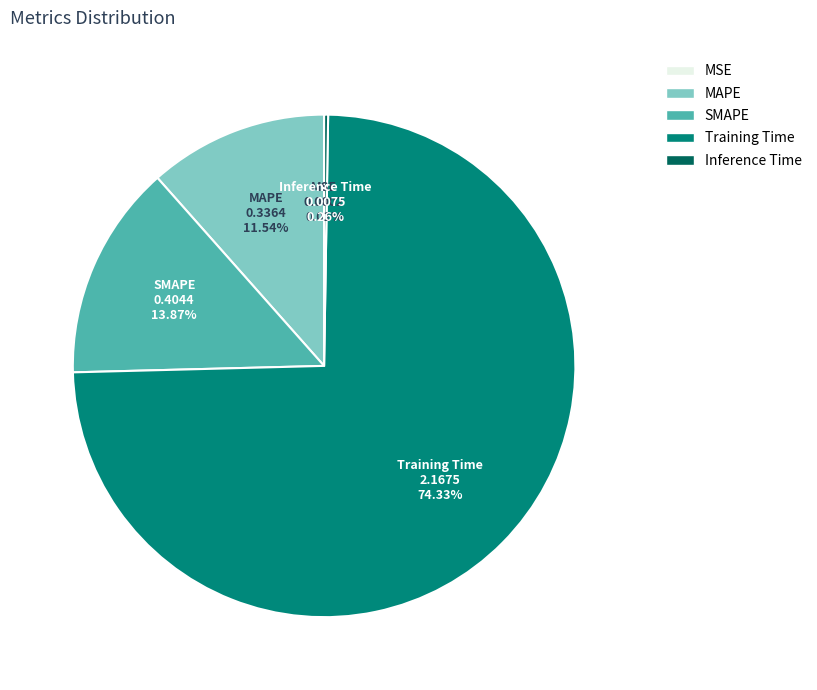

Approximately how many times larger is the value at MAPE compared to Training Time?

0.2